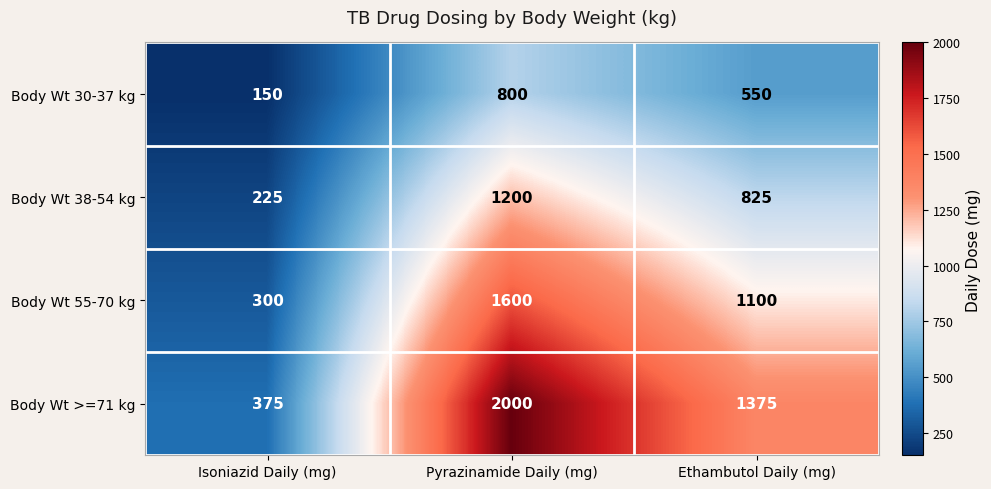

What is the approximate value of Body Wt 30-37 kg at Isoniazid Daily (mg)?

150